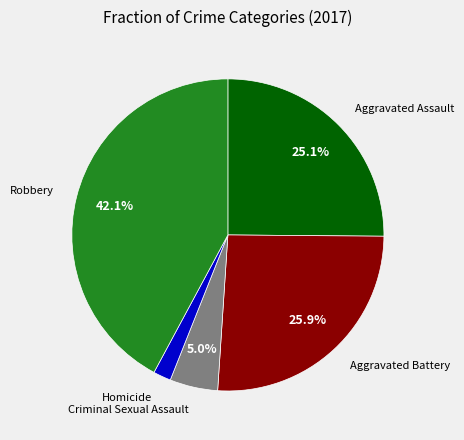

To the nearest percent, what is the difference between the largest and smallest slice percentages?

40%